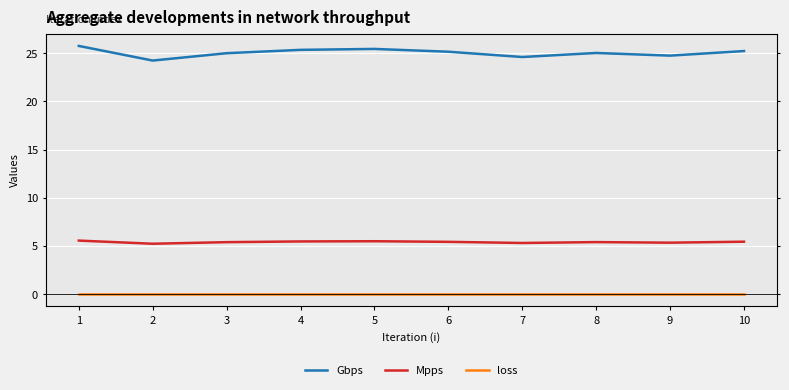

Reading left to right, extract all data points from this chart.

Gbps: 1=25.8	2=24.2	3=25.0	4=25.3	5=25.4	6=25.2	7=24.6	8=25.0	9=24.7	10=25.2
Mpps: 1=5.5	2=5.2	3=5.4	4=5.5	5=5.5	6=5.4	7=5.3	8=5.4	9=5.3	10=5.4
loss: 1=0.0	2=0.0	3=0.0	4=0.0	5=0.0	6=0.0	7=0.0	8=0.0	9=0.0	10=0.0